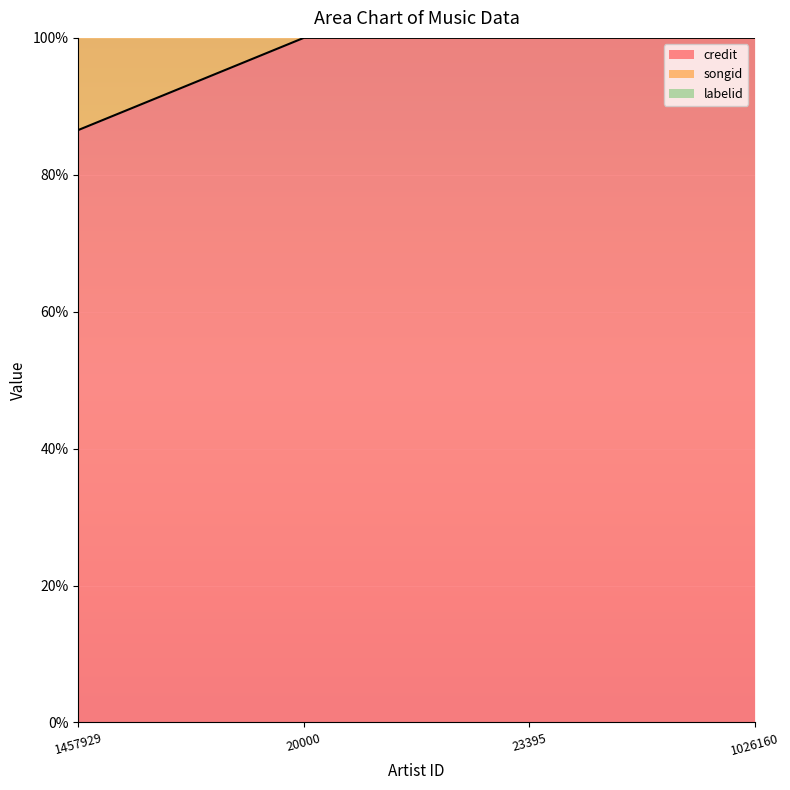

What value does the credit series have at 1457929?

86.5